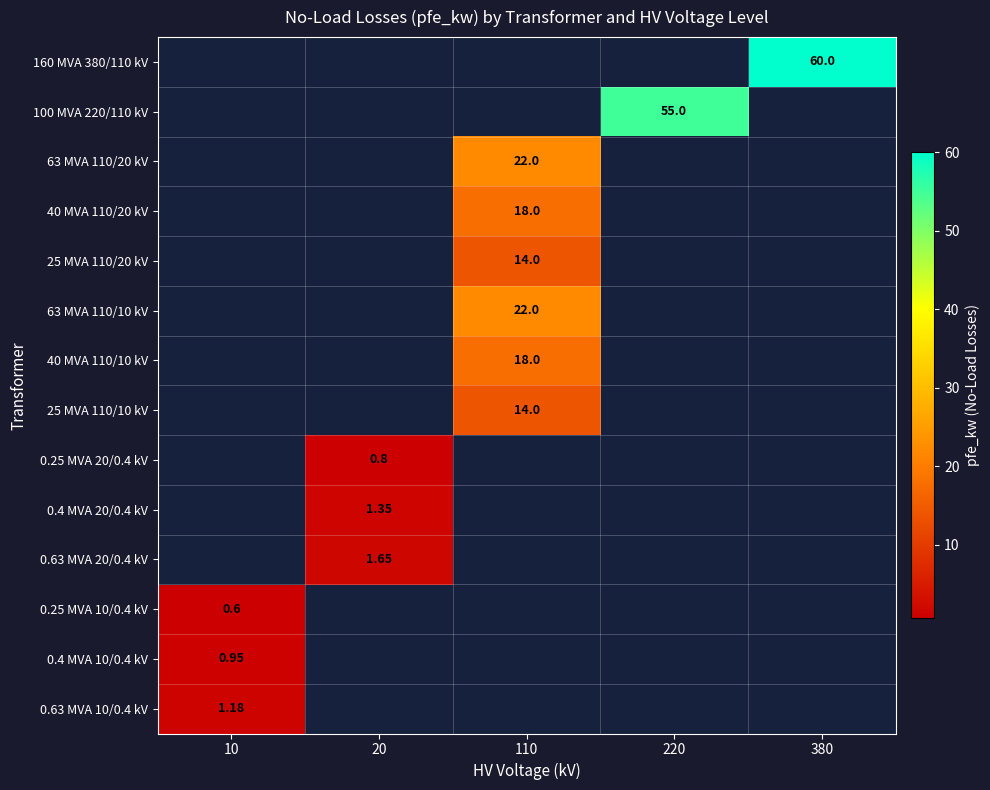

How many series are shown in this chart?

14